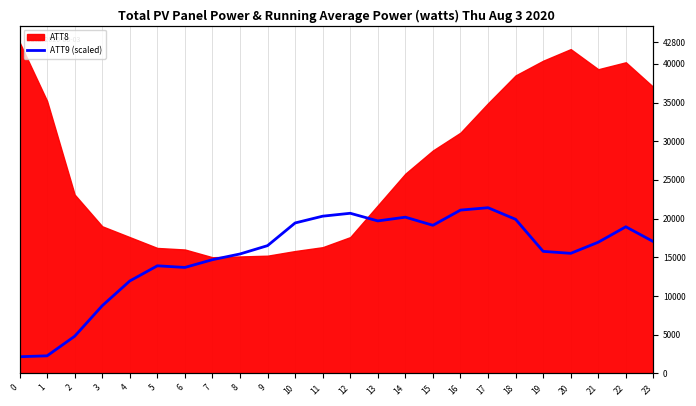

What is the difference between the second highest and minimum values?

18953.3